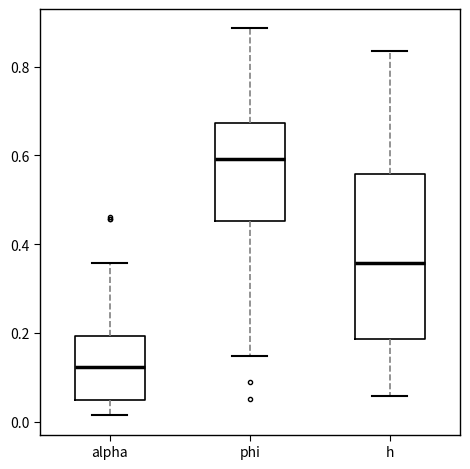

Which box has the highest median line?

phi